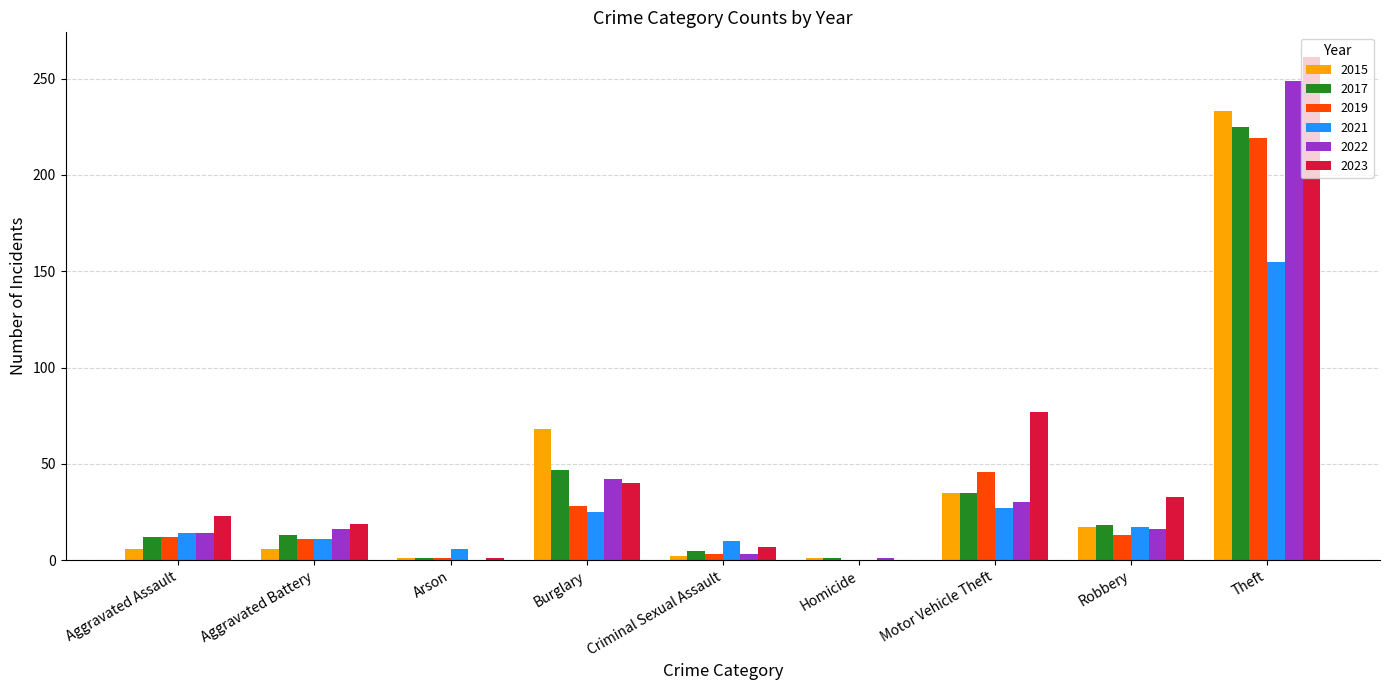

Does the chart contain stacked bars?

No